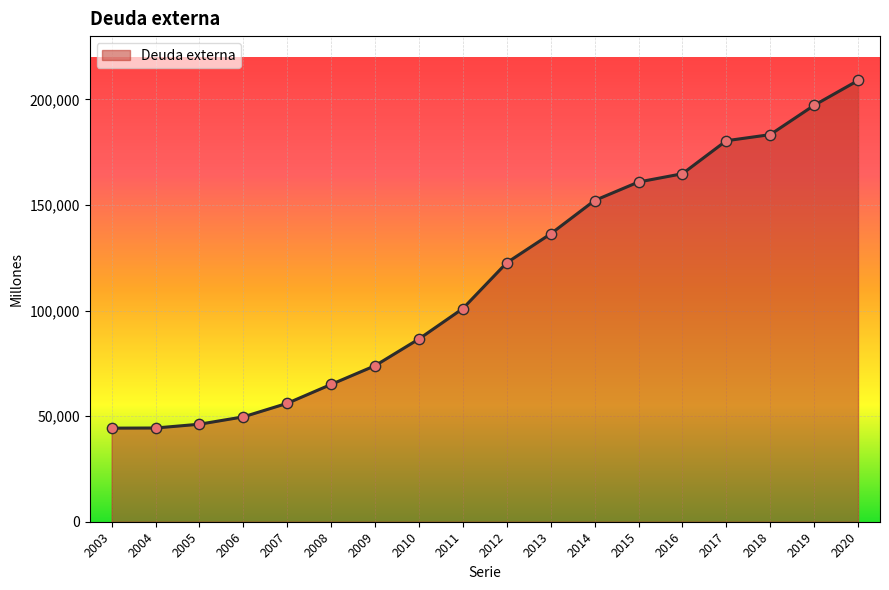

What is the change in value from 2004 to 2007?

+11696.0